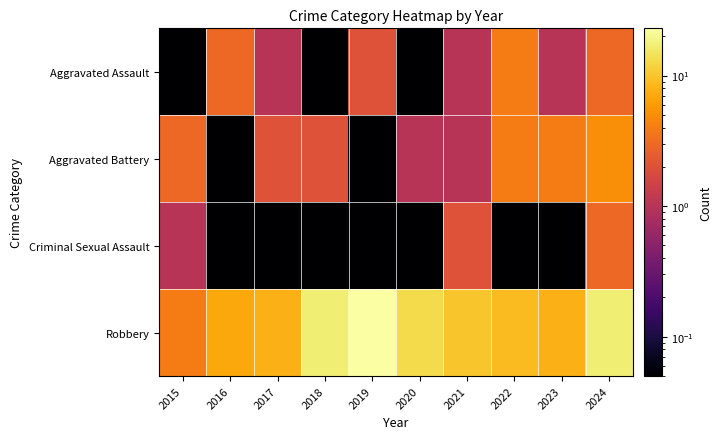

Reading left to right, list all the values displayed in this chart.

Aggravated Assault: 2015=0.1	2016=3.0	2017=1.0	2018=0.1	2019=2.0	2020=0.1	2021=1.0	2022=4.0	2023=1.0	2024=3.0
Aggravated Battery: 2015=3.0	2016=0.1	2017=2.0	2018=2.0	2019=0.1	2020=1.0	2021=1.0	2022=4.0	2023=4.0	2024=5.0
Criminal Sexual Assault: 2015=1.0	2016=0.1	2017=0.1	2018=0.1	2019=0.1	2020=0.1	2021=2.0	2022=0.1	2023=0.1	2024=3.0
Robbery: 2015=4.0	2016=7.0	2017=8.0	2018=17.0	2019=23.0	2020=13.0	2021=10.0	2022=9.0	2023=8.0	2024=17.0